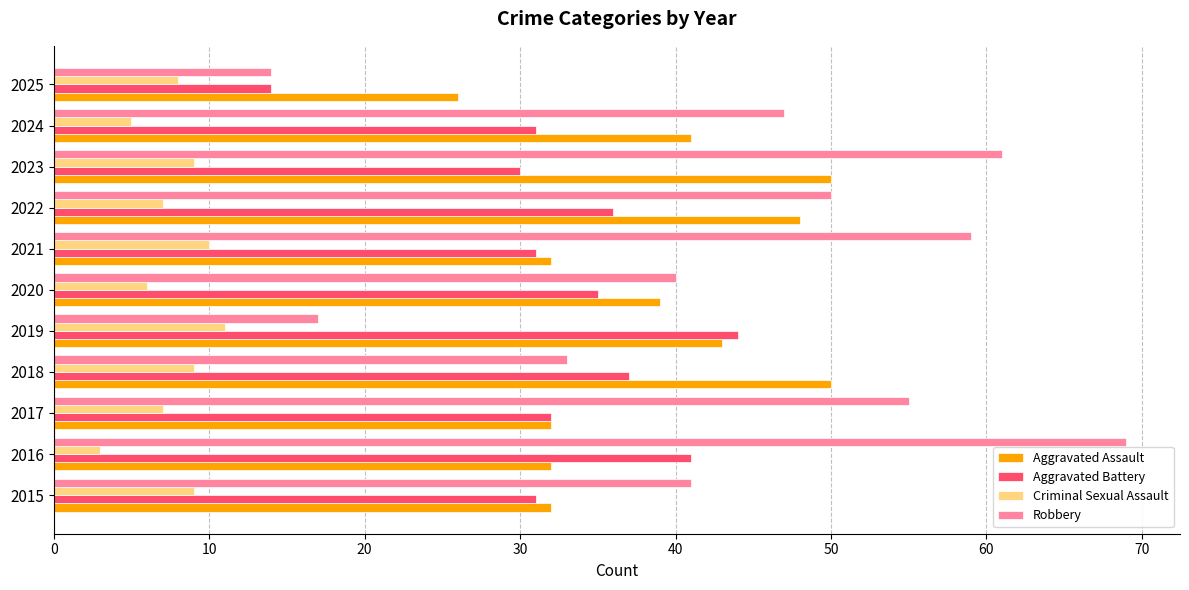

Which series changed the most between 2021 and 2022?

Aggravated Assault